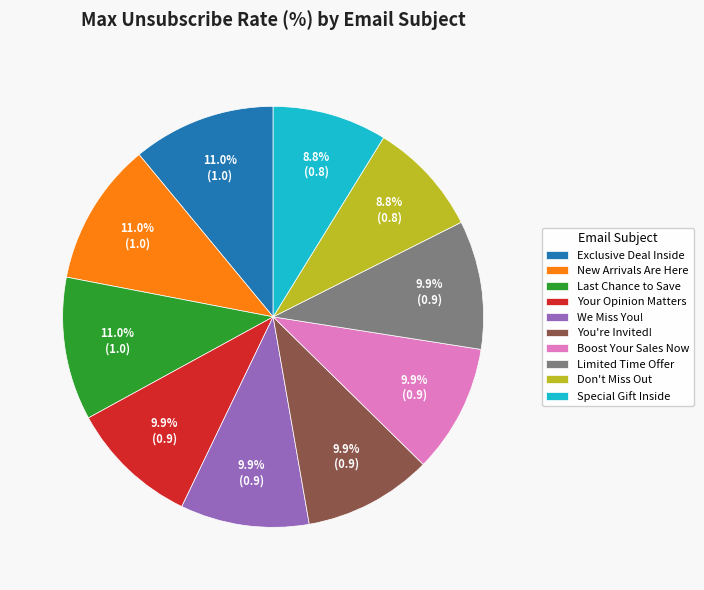

Combined, what portion of the pie is Special Gift Inside and We Miss You!?

18.7%